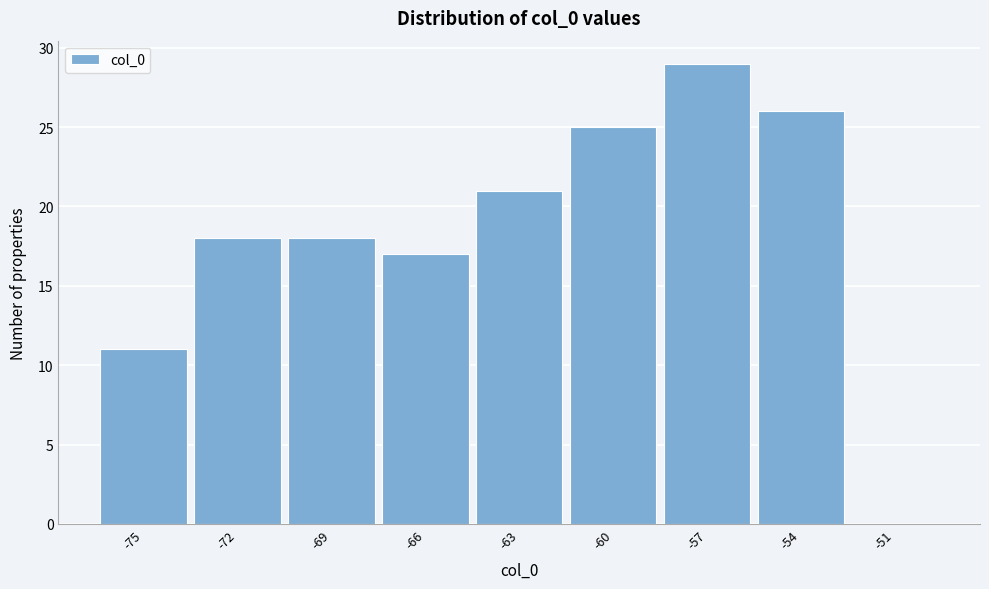

Reading left to right, list every bar in this chart as the range it spans on the x-axis followed by its height. The values are not printed on the chart, so give them approximately, as read against the axis.

-76.5 to -73.5: 11
-73.5 to -70.5: 18
-70.5 to -67.5: 18
-67.5 to -64.5: 17
-64.5 to -61.5: 21
-61.5 to -58.5: 25
-58.5 to -55.5: 29
-55.5 to -52.5: 26
-52.5 to -49.5: 0